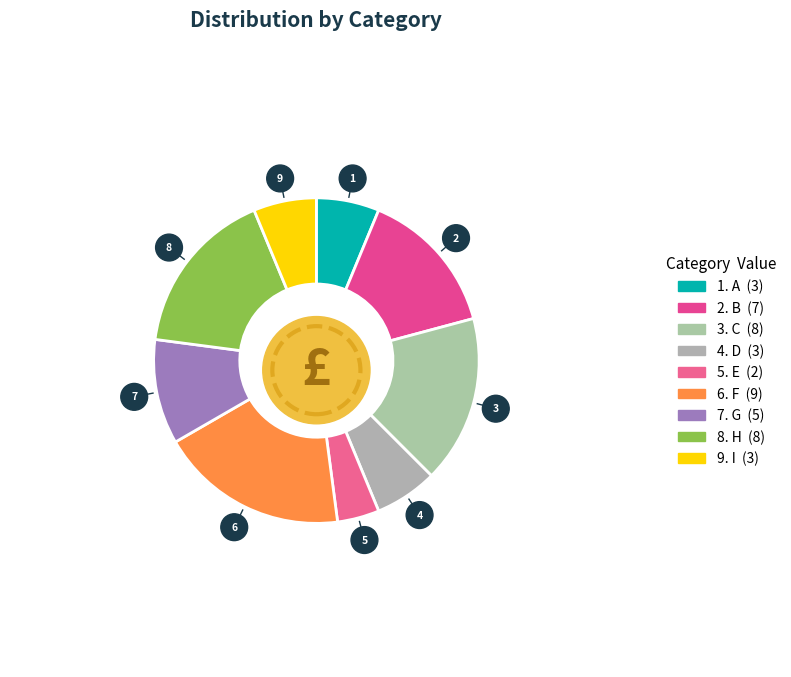

Count the number of slices in the pie.

9